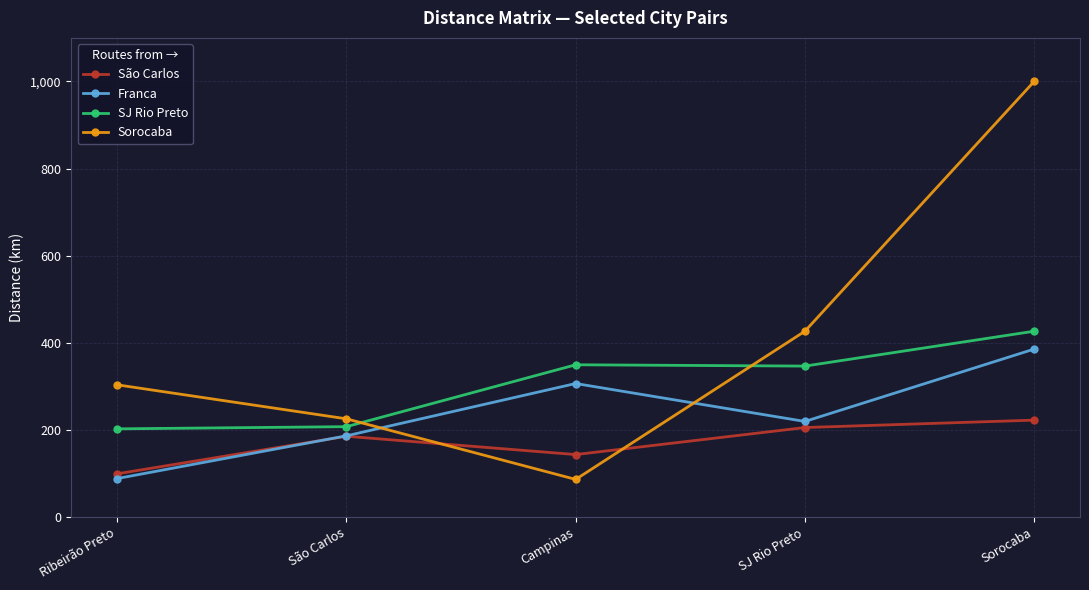

What is the sum of the Franca values at Campinas and Sorocaba?

693.0